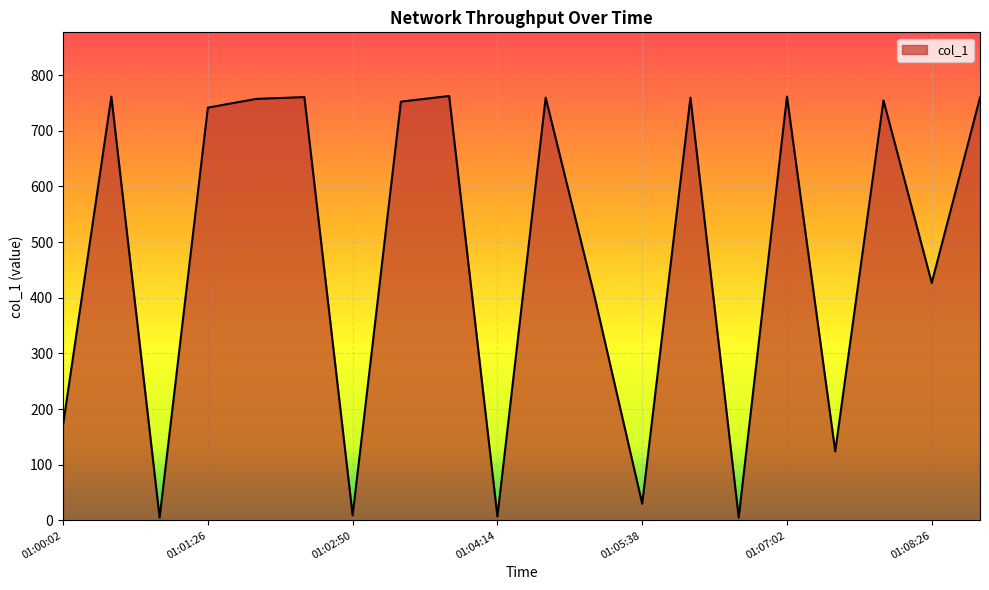

What is the greatest value displayed?

762.4